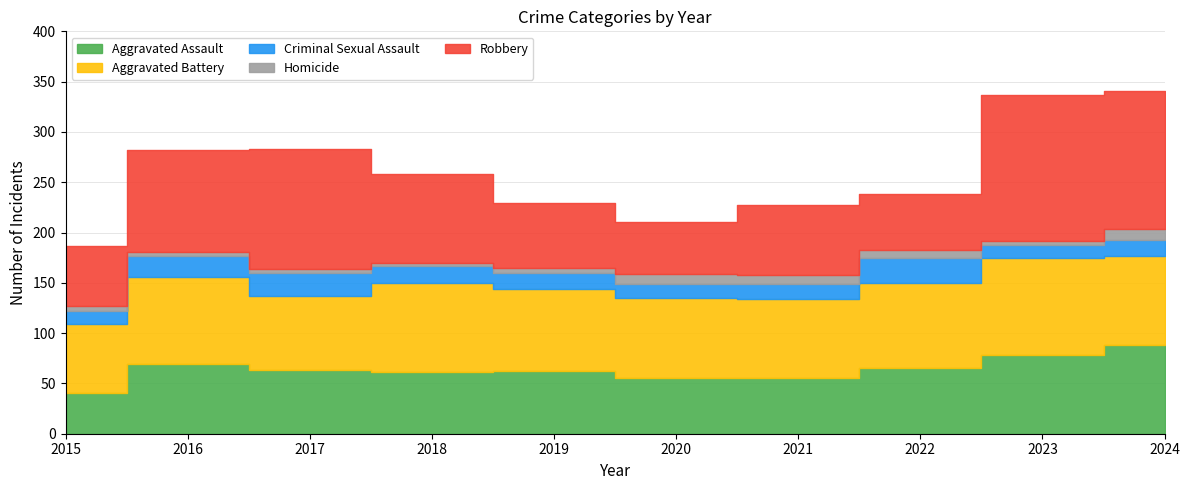

Is it true that Robbery equals 69 at 2021?

True